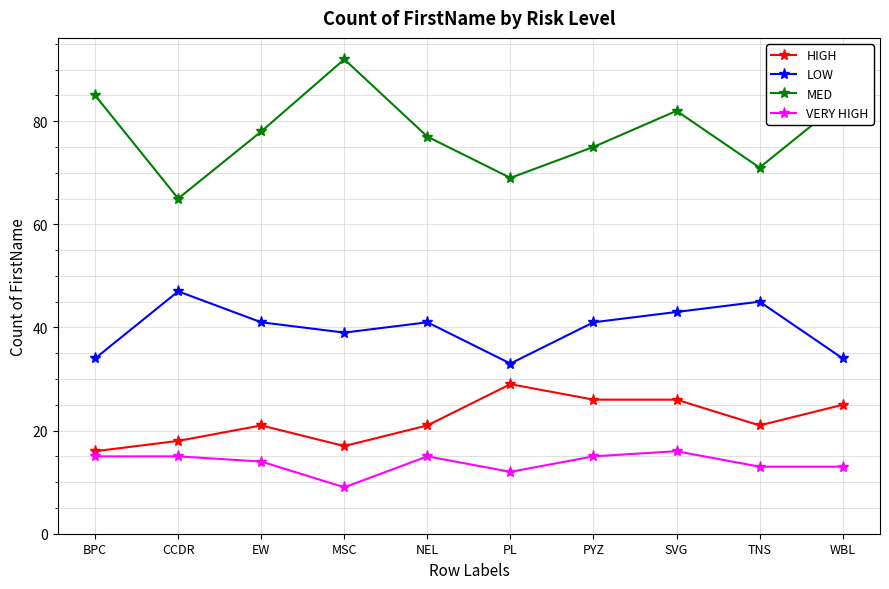

Reading left to right, what are all the values shown in this chart?

HIGH: 16	18	21	17	21	29	26	26	21	25
LOW: 34	47	41	39	41	33	41	43	45	34
MED: 85	65	78	92	77	69	75	82	71	84
VERY HIGH: 15	15	14	9	15	12	15	16	13	13